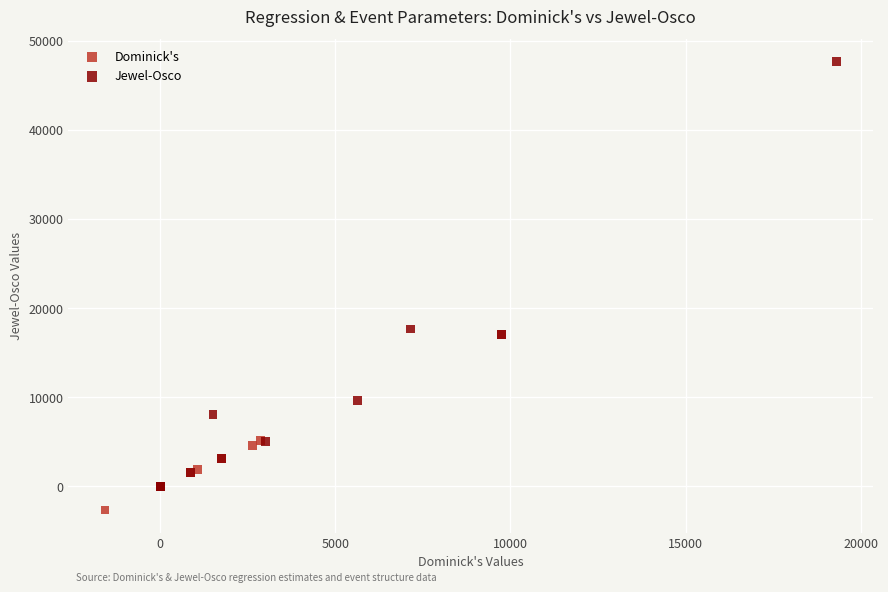

Which series reaches the minimum Y coordinate?

Dominick's